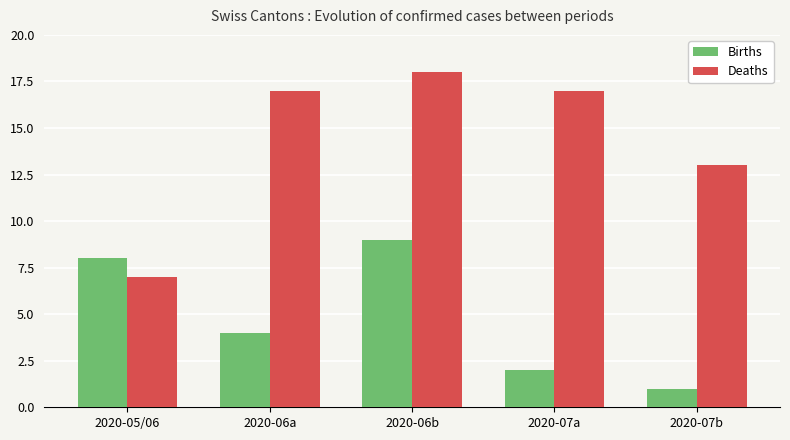

Rank the series by their average value, from highest to lowest.

Deaths, Births